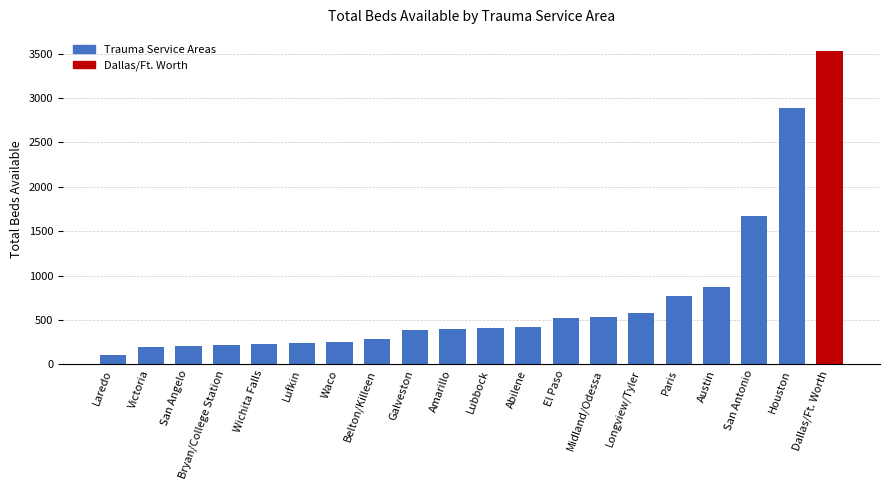

Are the bars grouped side by side (vs. stacked)?

No